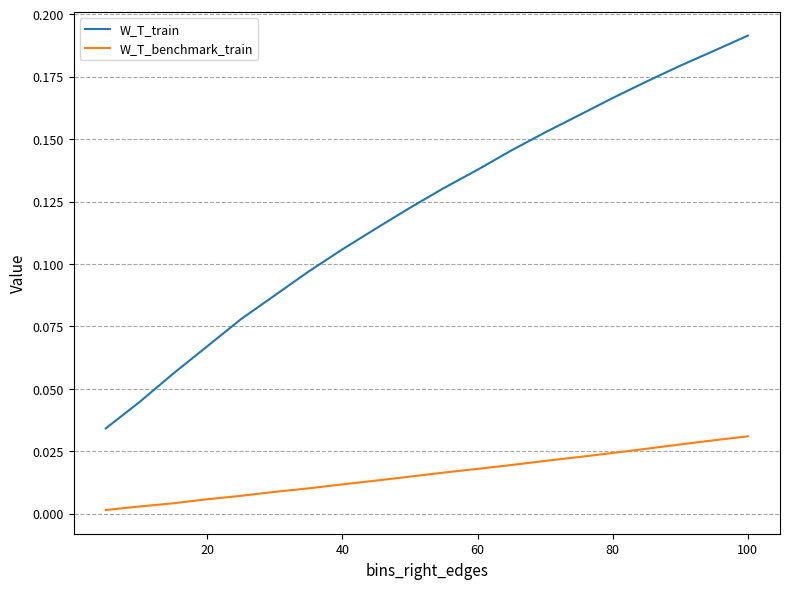

True or false: W_T_train and W_T_benchmark_train cross at least once.

False